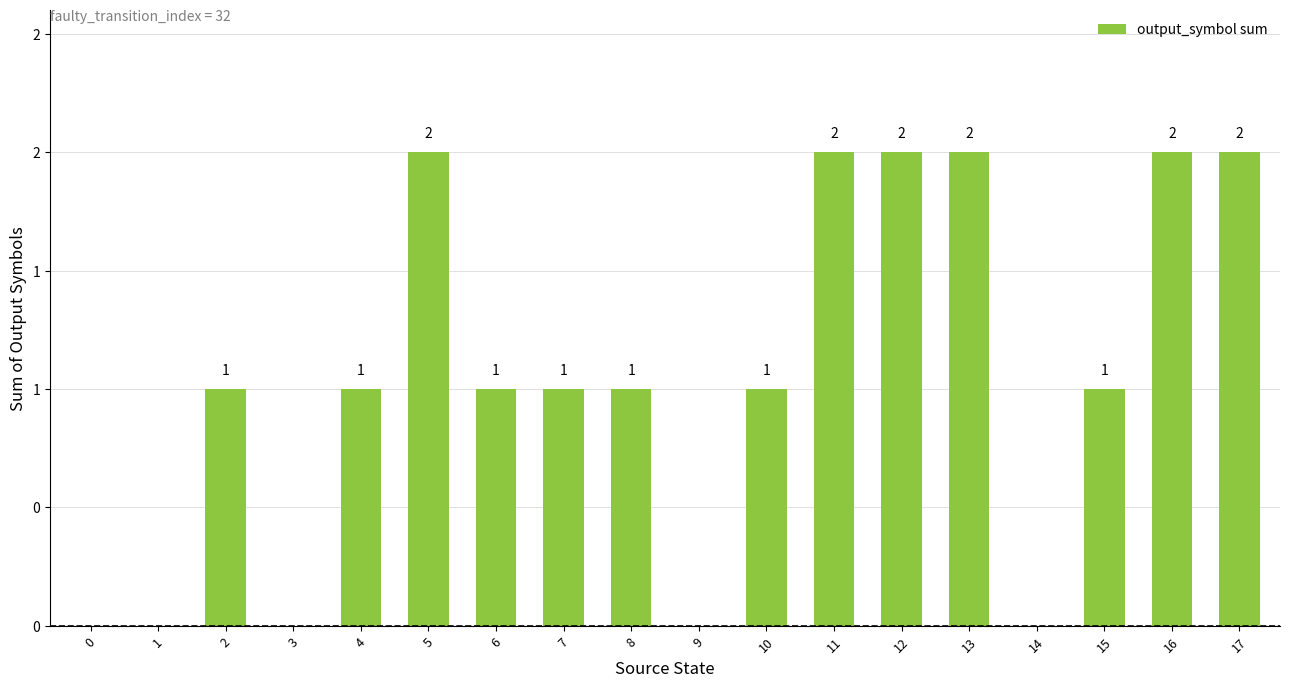

Are the bars horizontal?

No